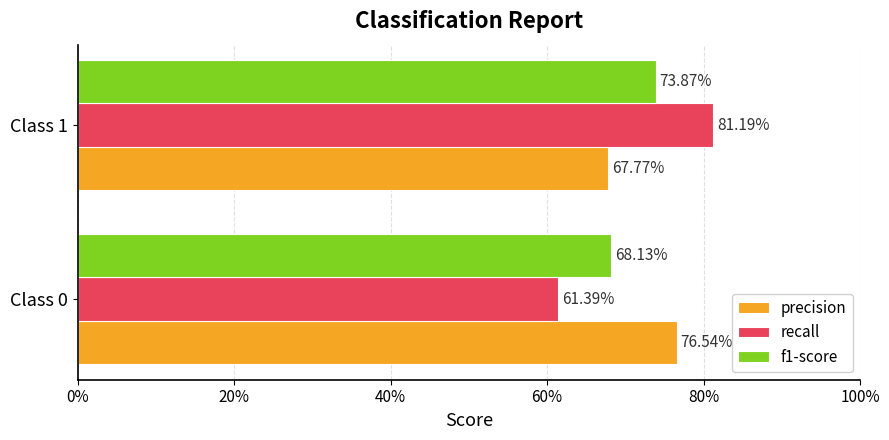

What are all the series names shown in the legend?

precision, recall, f1-score